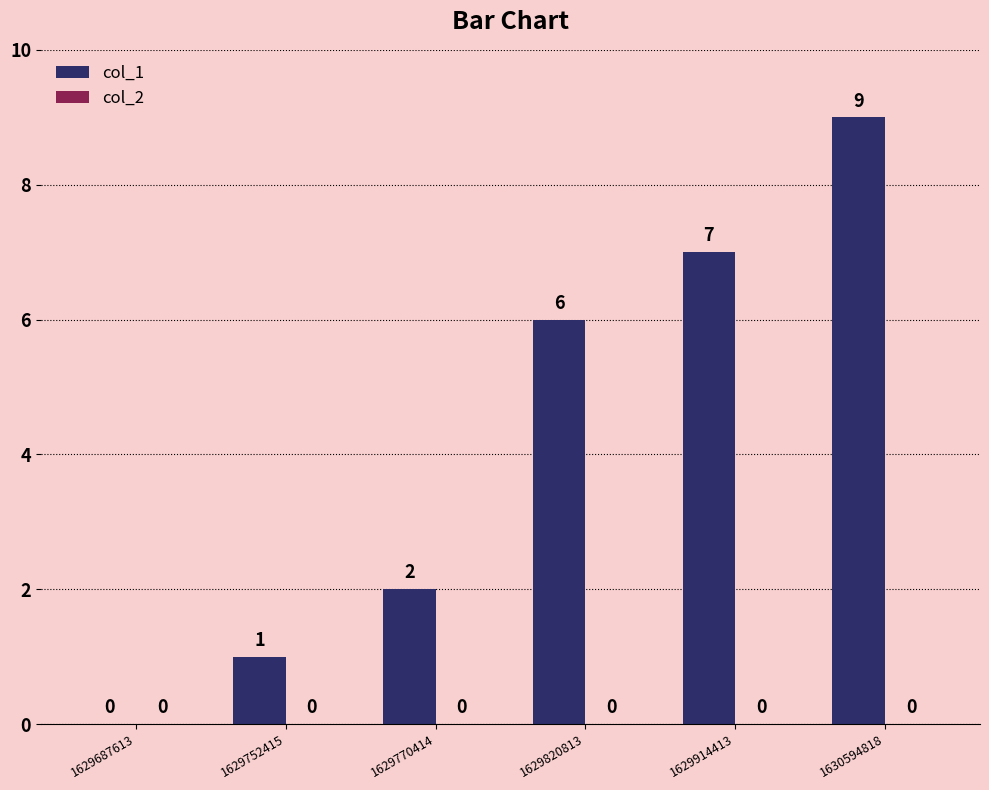

What is the maximum value shown in the chart?

9